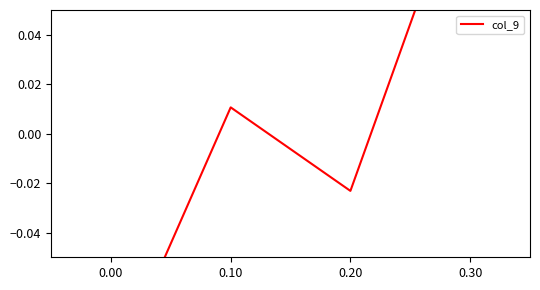

List the labels in order of value, smallest first.

0.00, 0.20, 0.10, 0.30